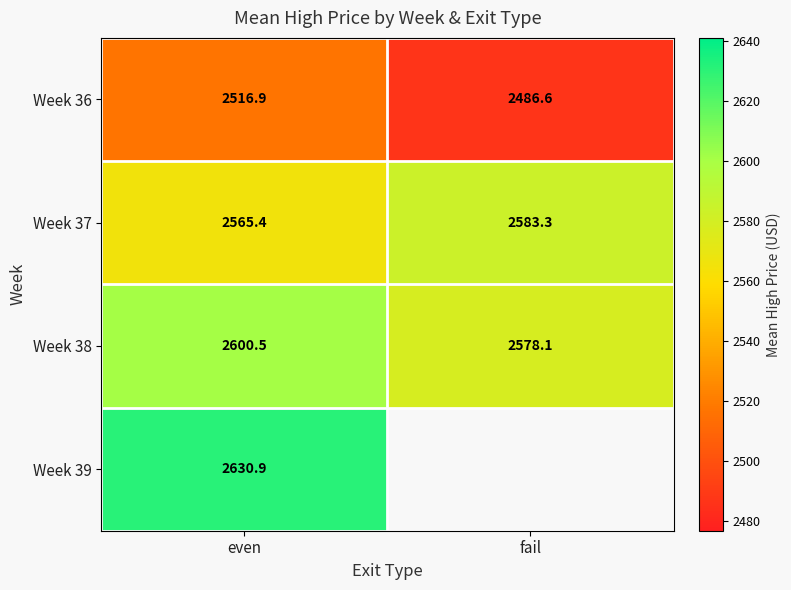

At which category is the sum across all series the highest?

even